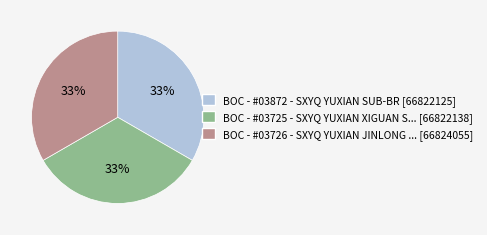

Is there a majority slice in this chart?

No